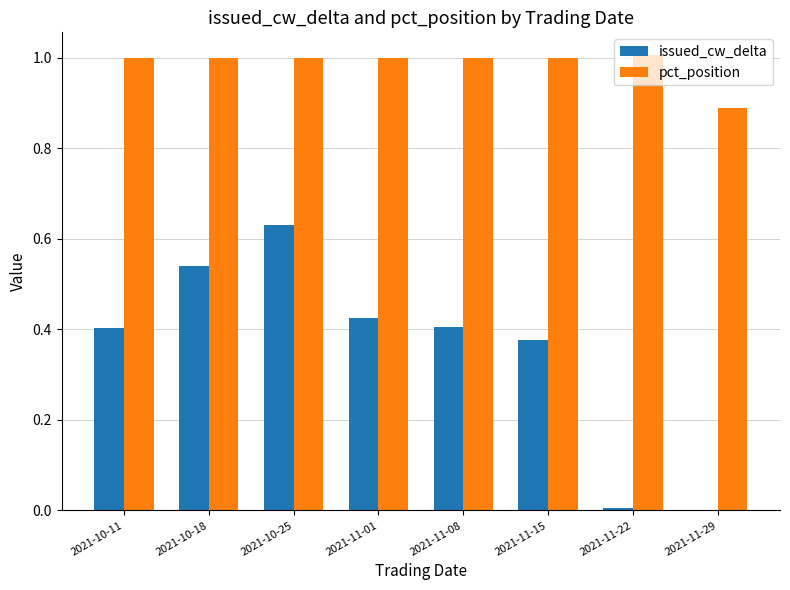

Is it true that issued_cw_delta equals 0.0 at 2021-11-22?

True